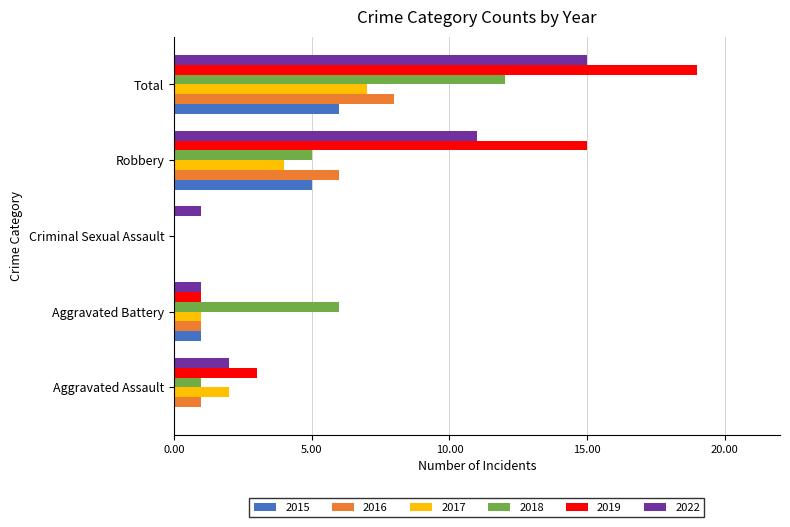

True or false: 2018 has a value of 5 at Robbery.

True